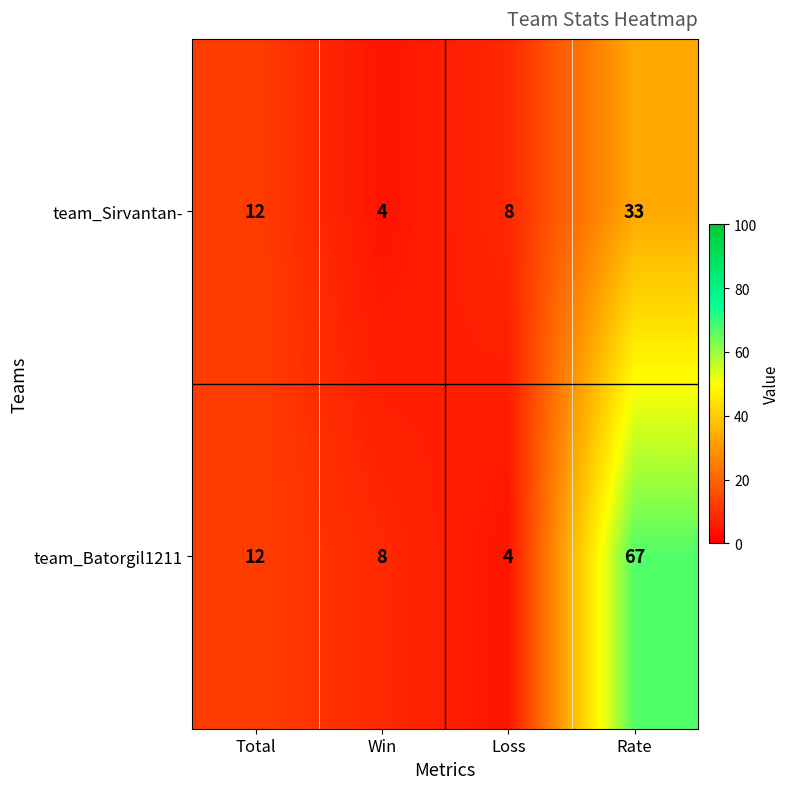

What is the difference between the highest and lowest values at Win?

4